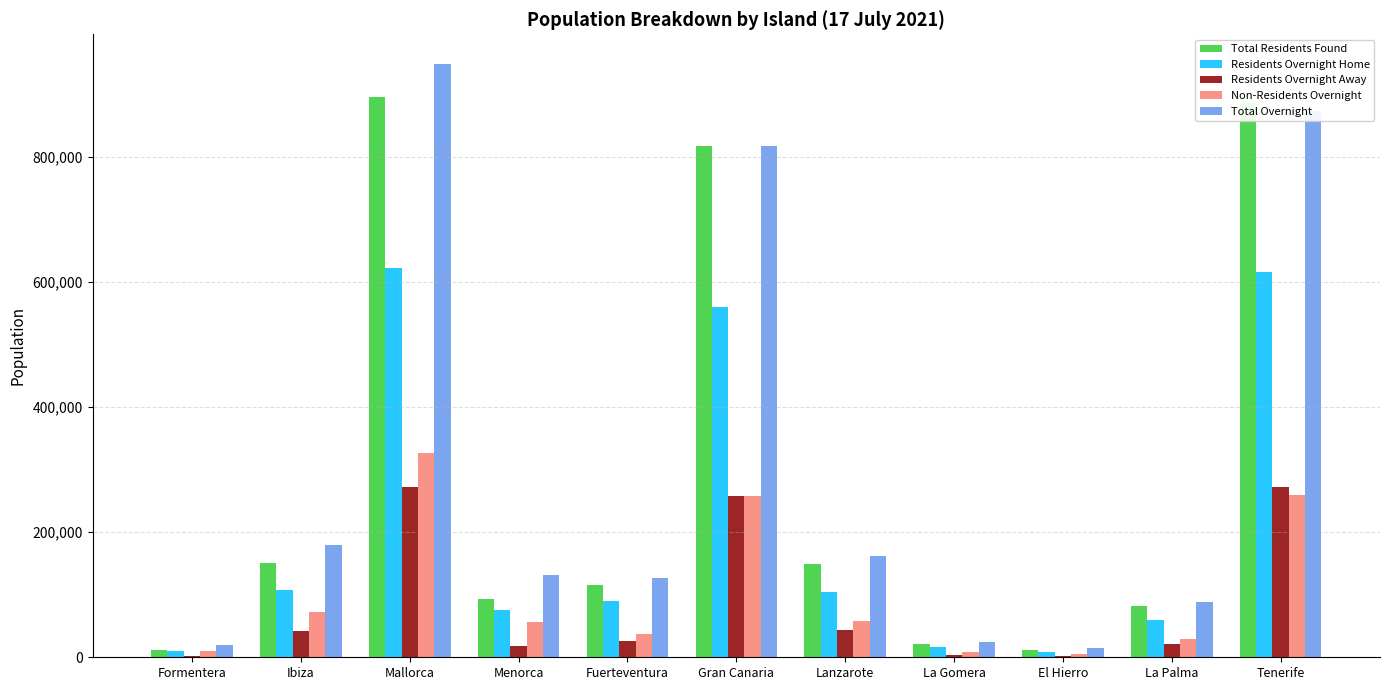

What are all the series names shown in the legend?

Total Residents Found, Residents Overnight Home, Residents Overnight Away, Non-Residents Overnight, Total Overnight